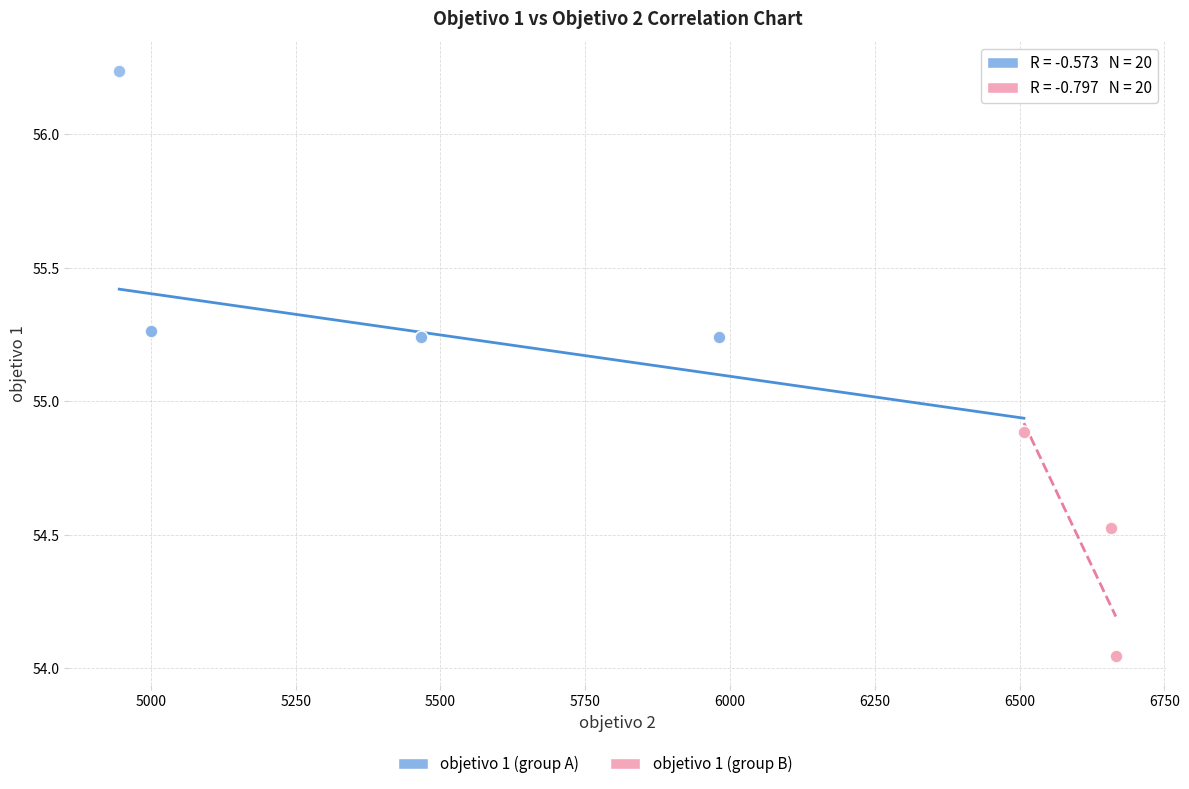

Which series has the largest Y range (max minus min)?

objetivo 1 (group A)